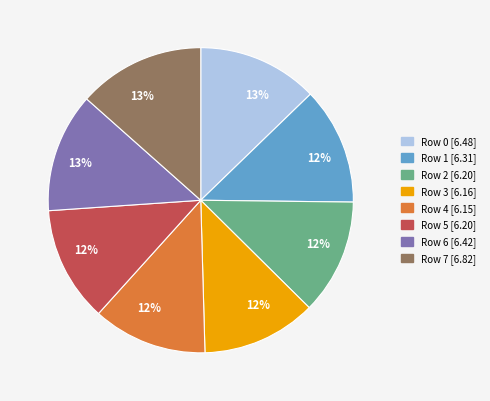

To the nearest percent, what is the average slice percentage?

12%